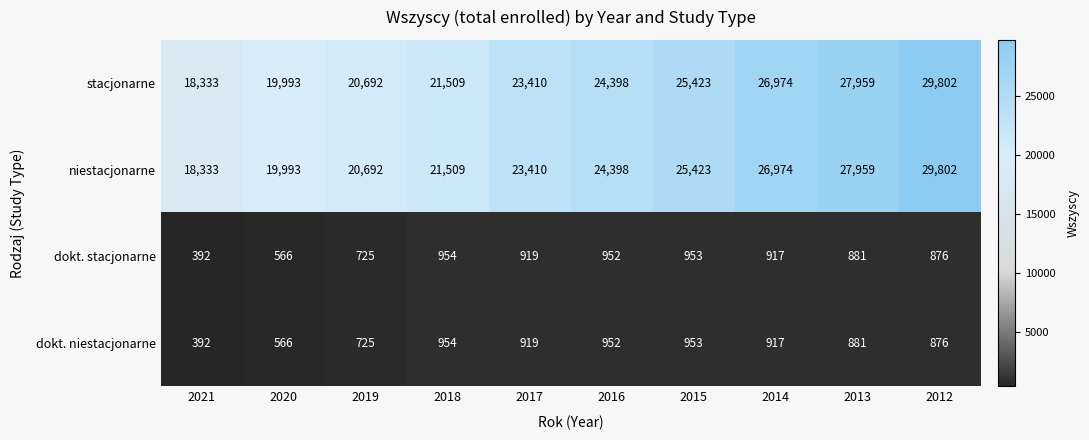

The value of stacjonarne at 2021 is 18333. True or false?

True